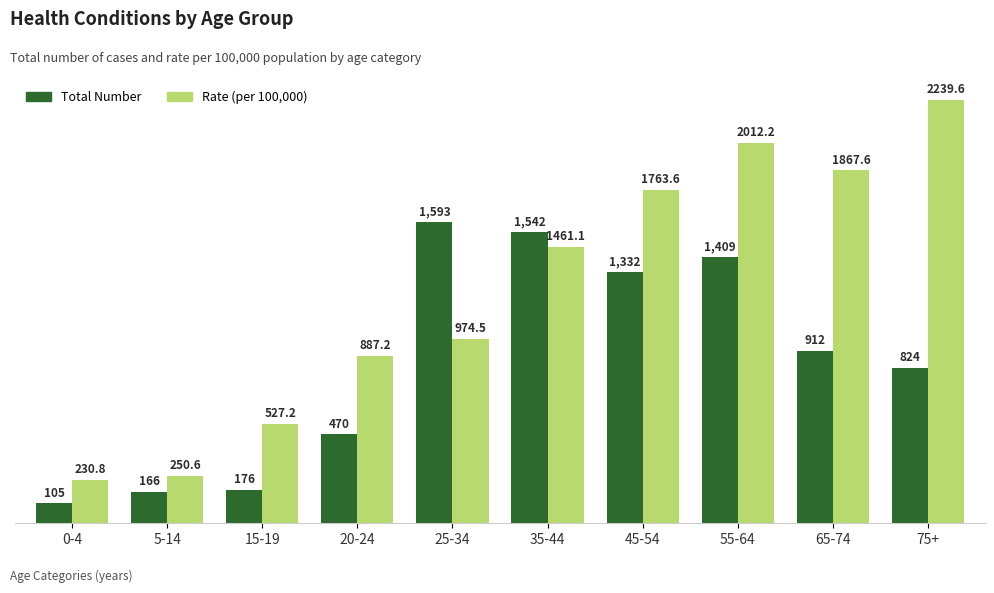

What is the label of the 1st bar from the left?

0-4